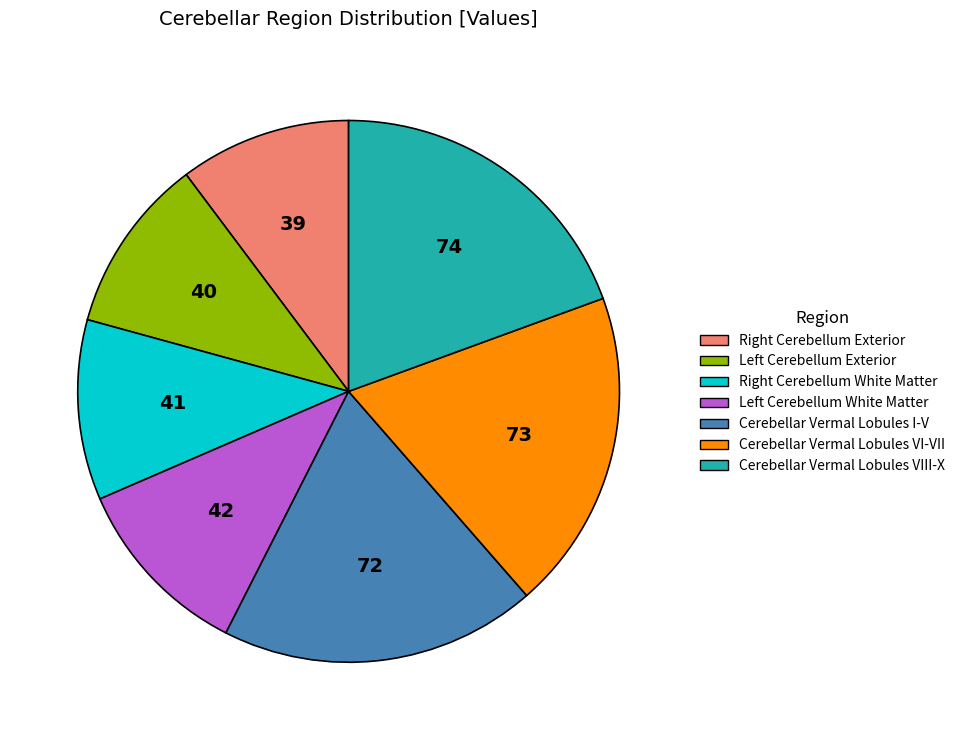

How many slices are in this pie chart?

7